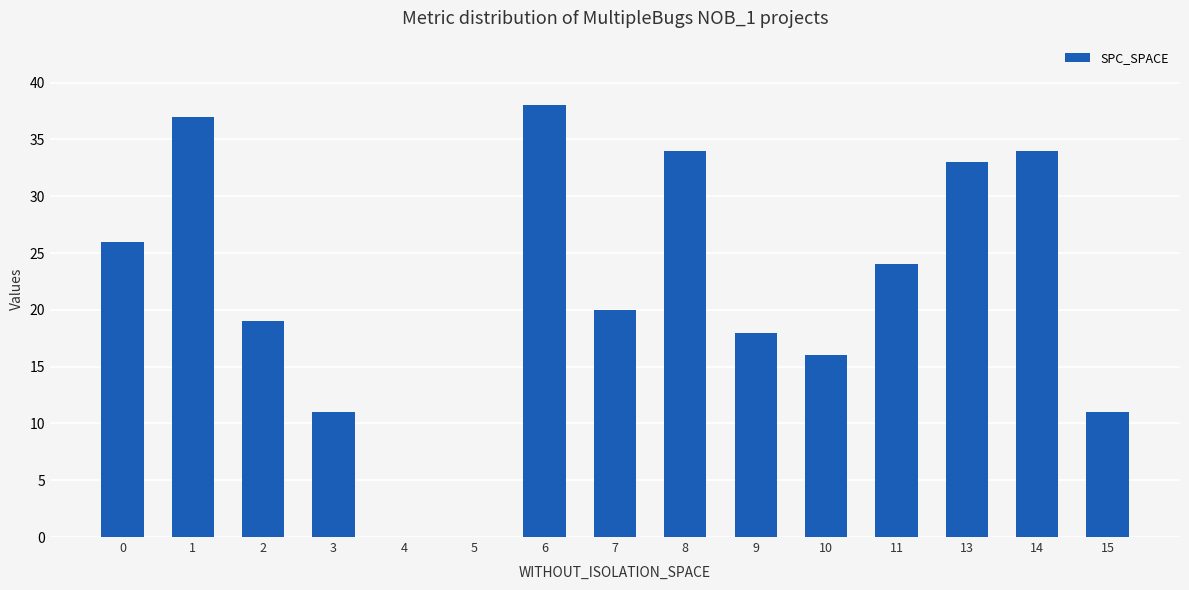

Which label corresponds to the largest value in the chart?

6